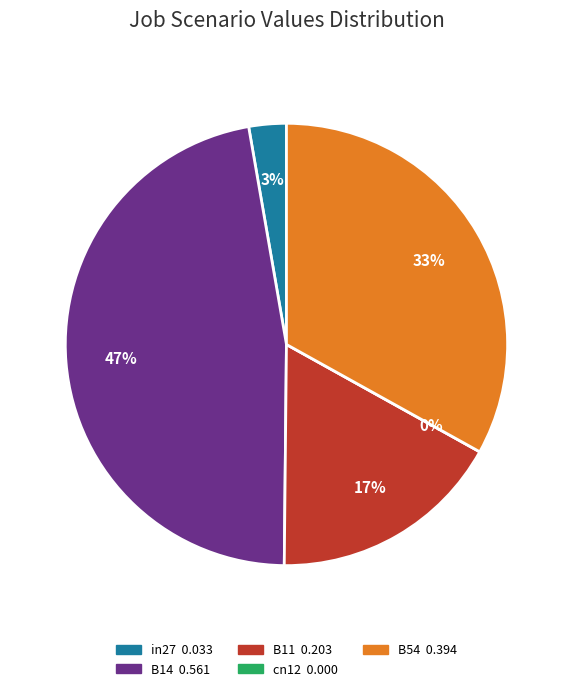

To the nearest percent, what portion does B14 represent?

47%